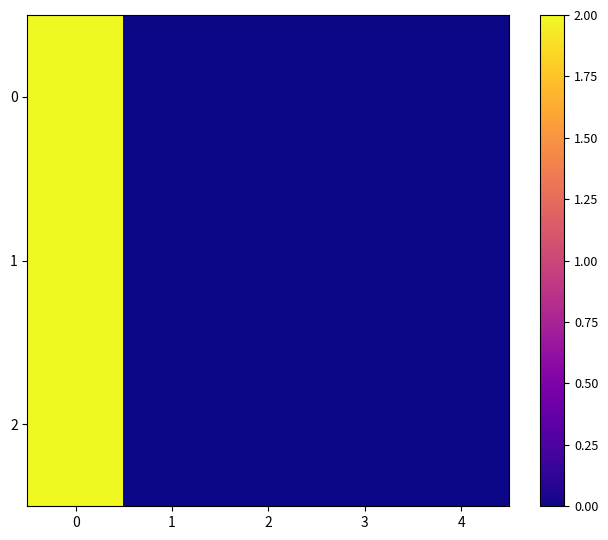

Count the number of data series in this chart.

3